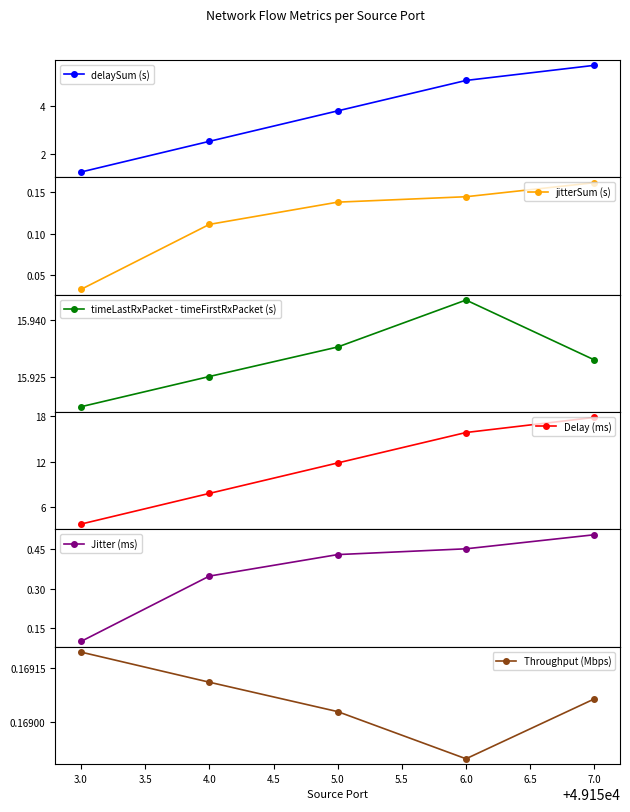

What are all the series names shown in the legend?

delaySum (s), jitterSum (s), timeLastRxPacket - timeFirstRxPacket (s), Delay (ms), Jitter (ms), Throughput (Mbps)